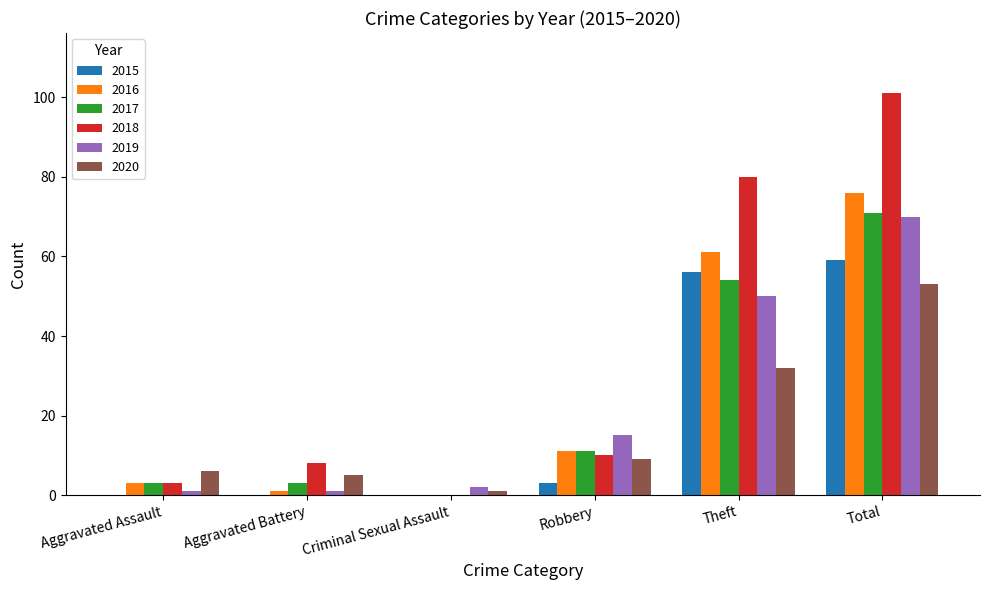

The 2018 series shows 0 at Criminal Sexual Assault. True or false?

True